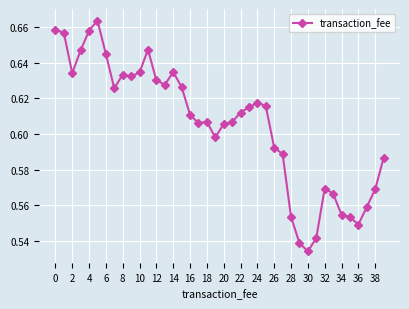

What is the sum of all values?

24.2